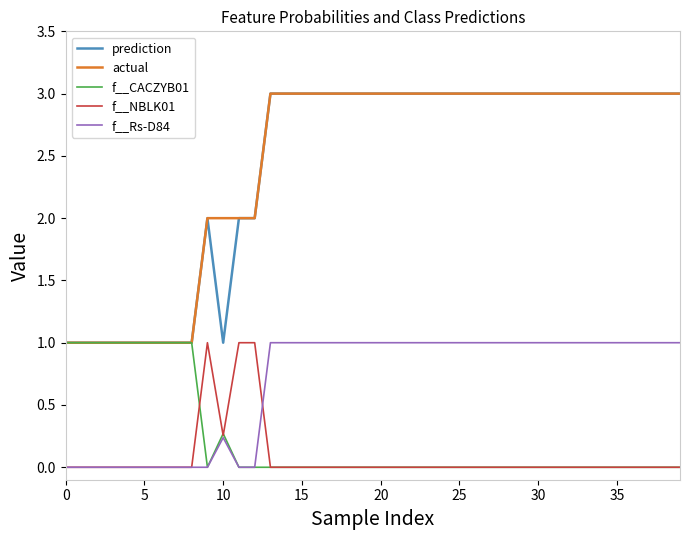

Does the chart display data point markers on the line(s)?

No